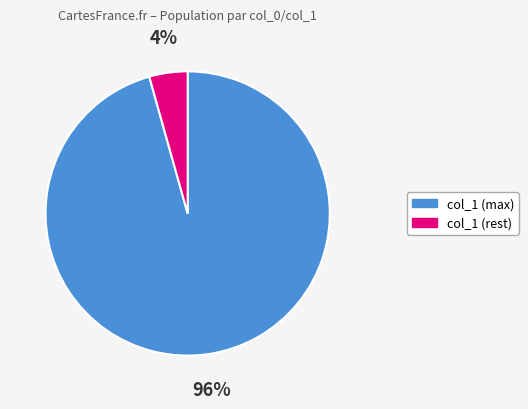

Which category has the smallest portion of the pie?

col_1 (rest)